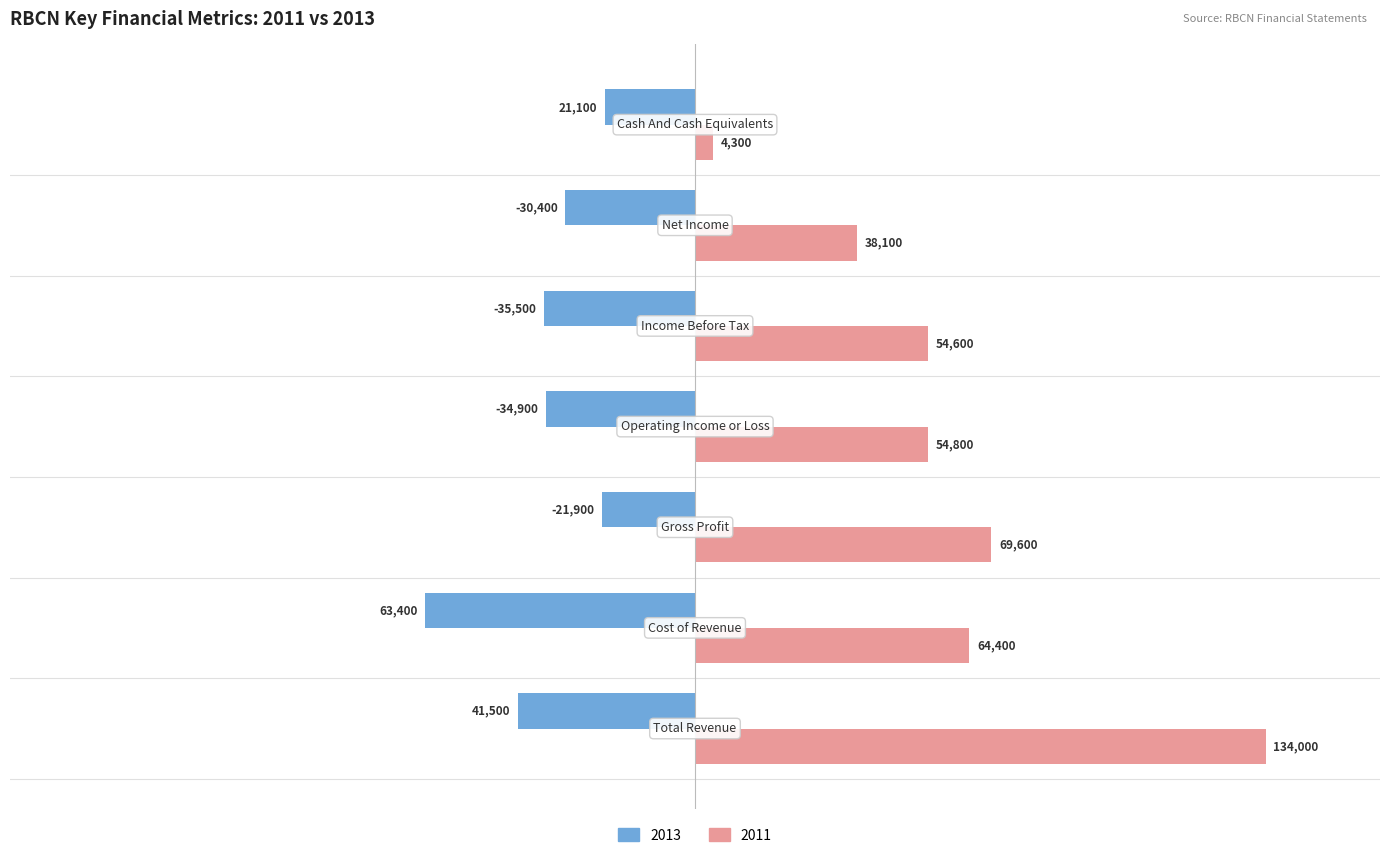

What are all the series names shown in the legend?

2013, 2011